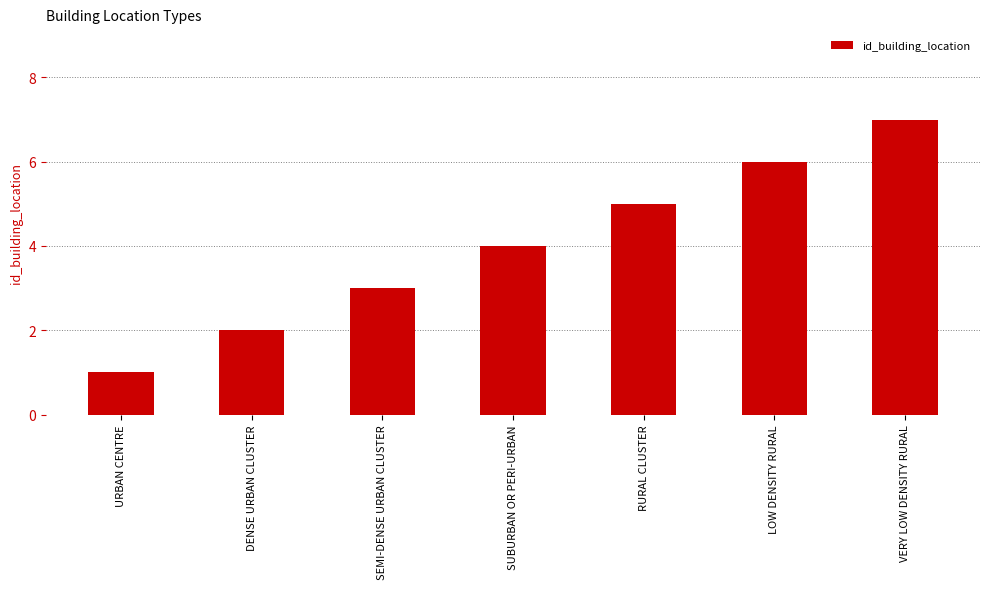

What is the label of the 2nd bar from the left?

DENSE URBAN CLUSTER